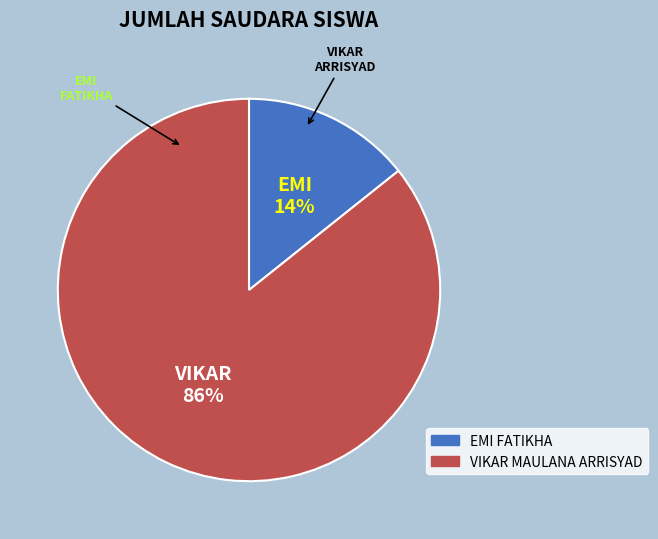

Does VIKAR MAULANA ARRISYAD account for over 50% of the chart?

Yes